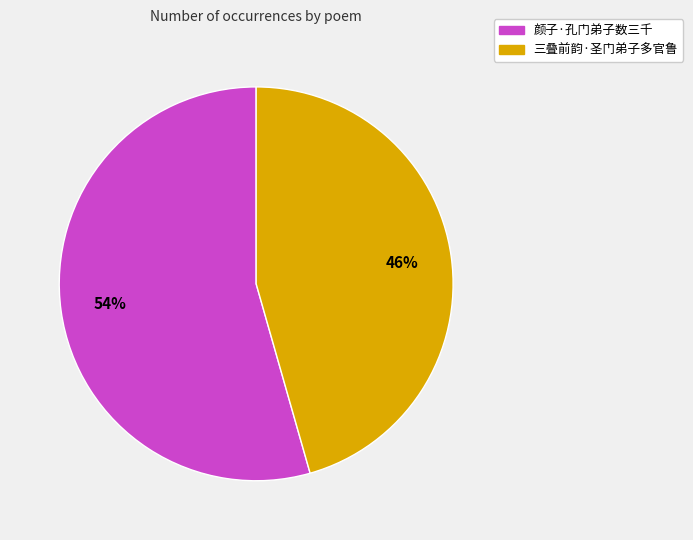

To the nearest percent, what portion does 颜子·孔门弟子数三千 represent?

54%